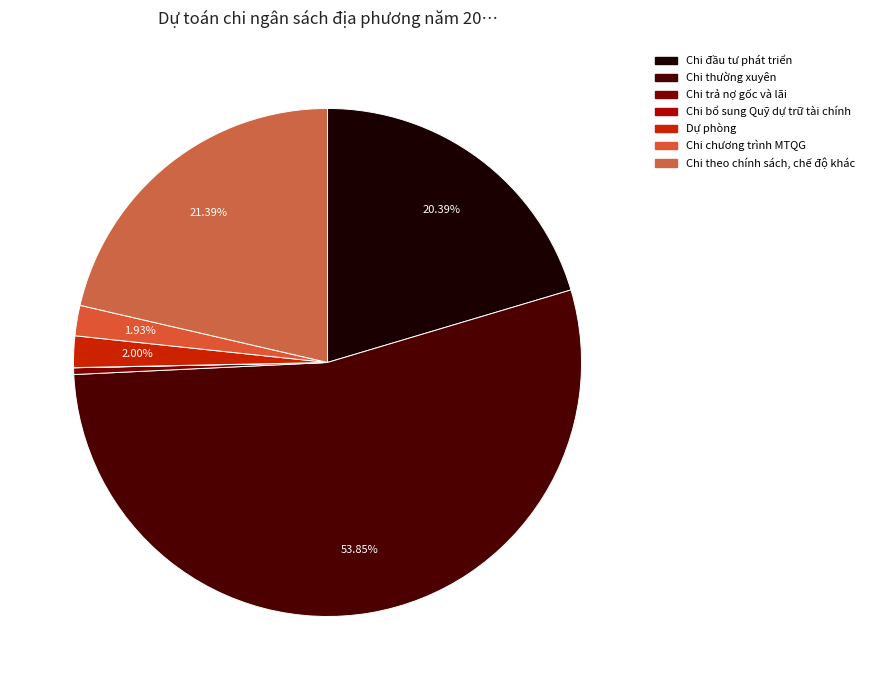

True or false: Dự phòng accounts for 2% of the total.

True